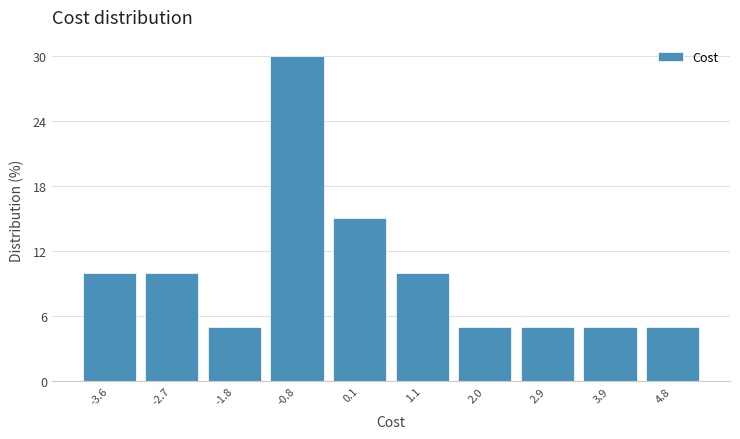

Reading left to right, transcribe all the data shown in this chart.

-3.6=10	-2.7=10	-1.8=5	-0.8=30	0.1=15	1.1=10	2.0=5	2.9=5	3.9=5	4.8=5